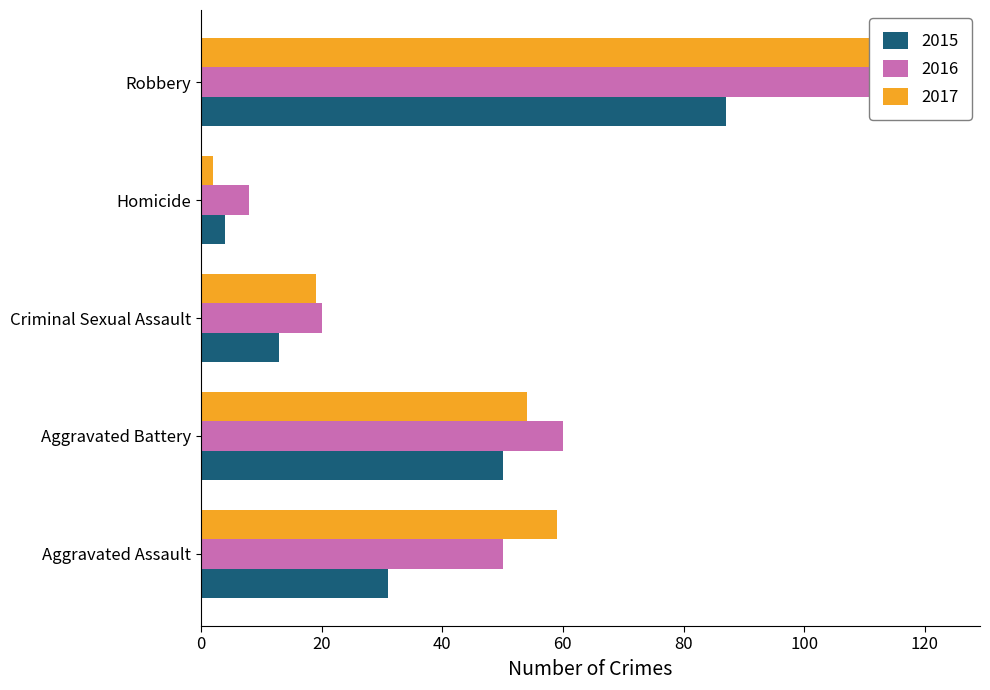

Between Aggravated Assault and Aggravated Battery, which is larger?

Aggravated Battery